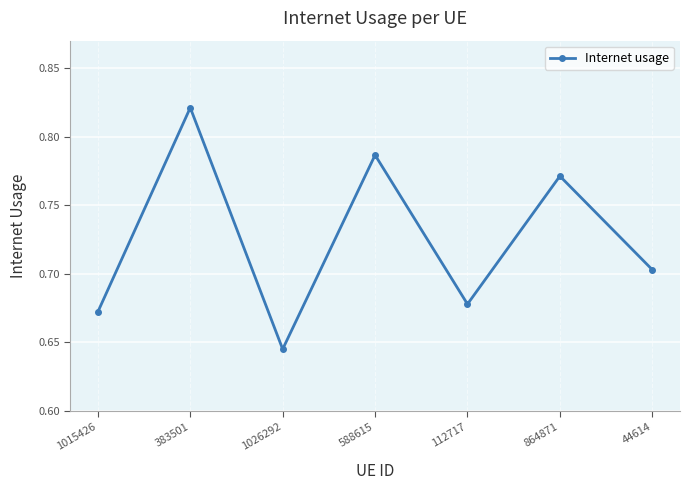

Does the chart have visible grid lines?

Yes